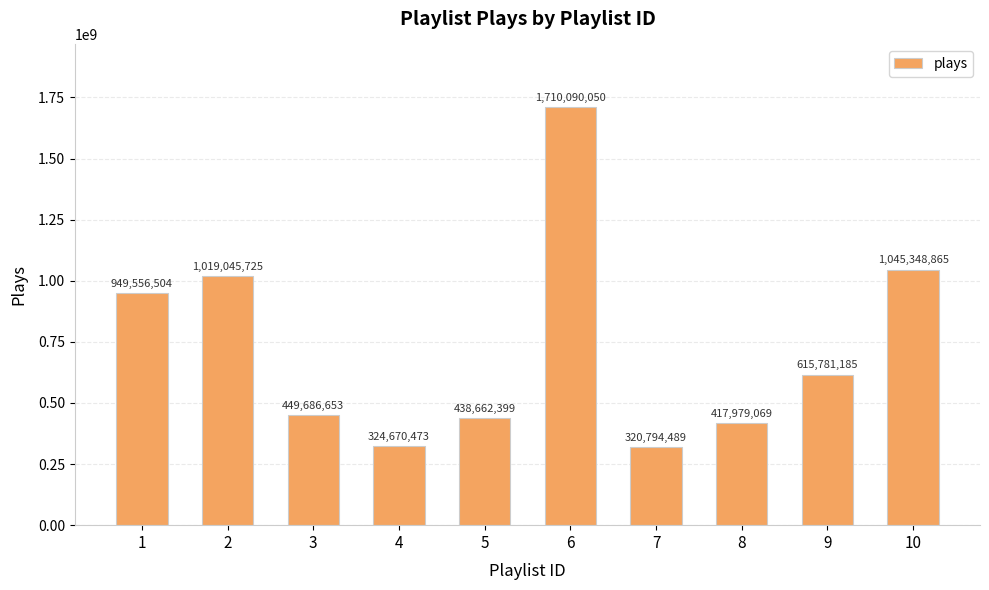

What is the approximate value at 9, to the nearest 100?

615781200